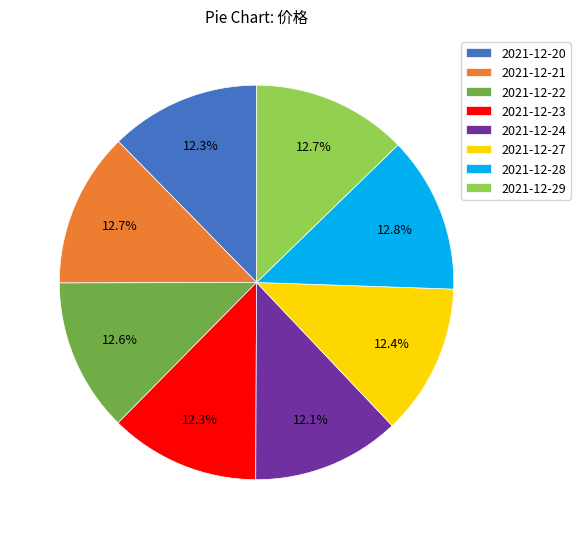

Is there any slice that represents more than half of the pie?

No